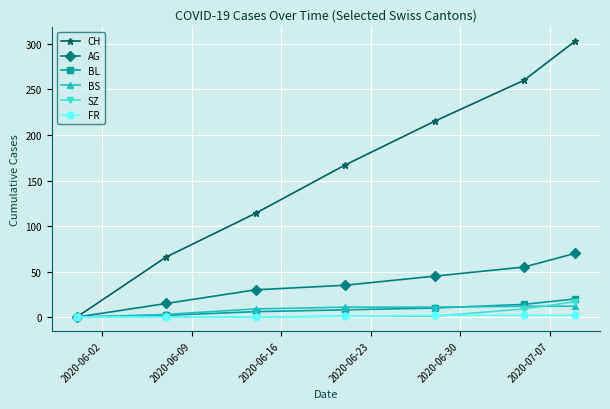

What is the greatest value displayed?

303